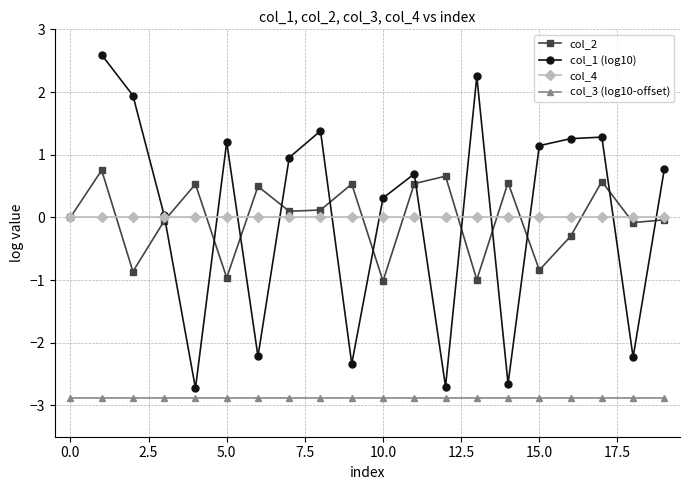

True or false: col_2 and col_3 (log10-offset) cross at least once.

False